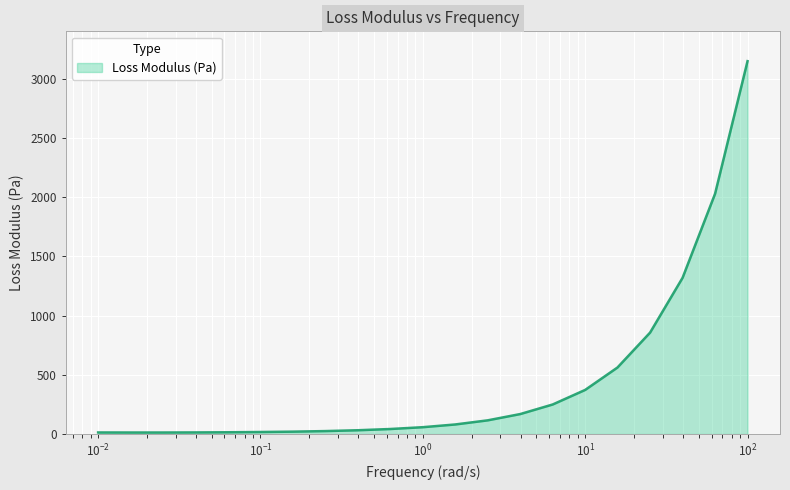

What is the sum of all values?

9173.3